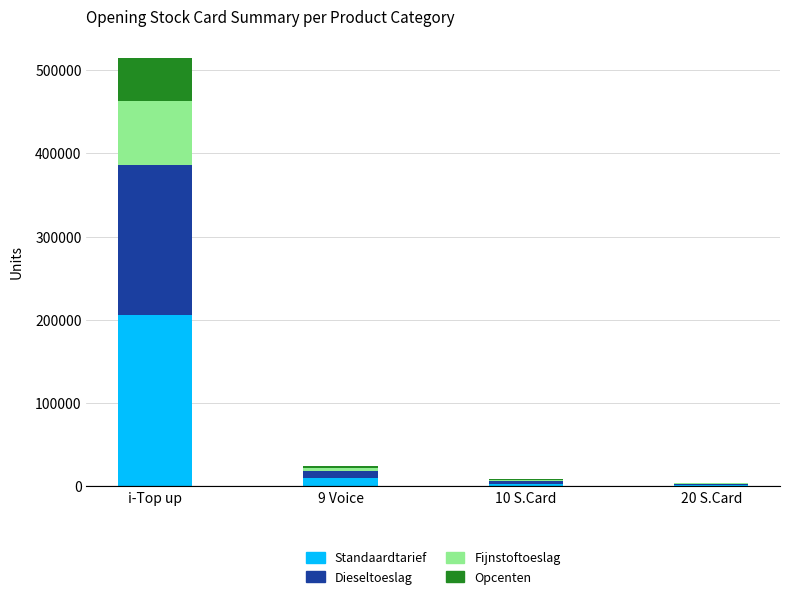

What is the total value across all series at i-Top up?

514798.0